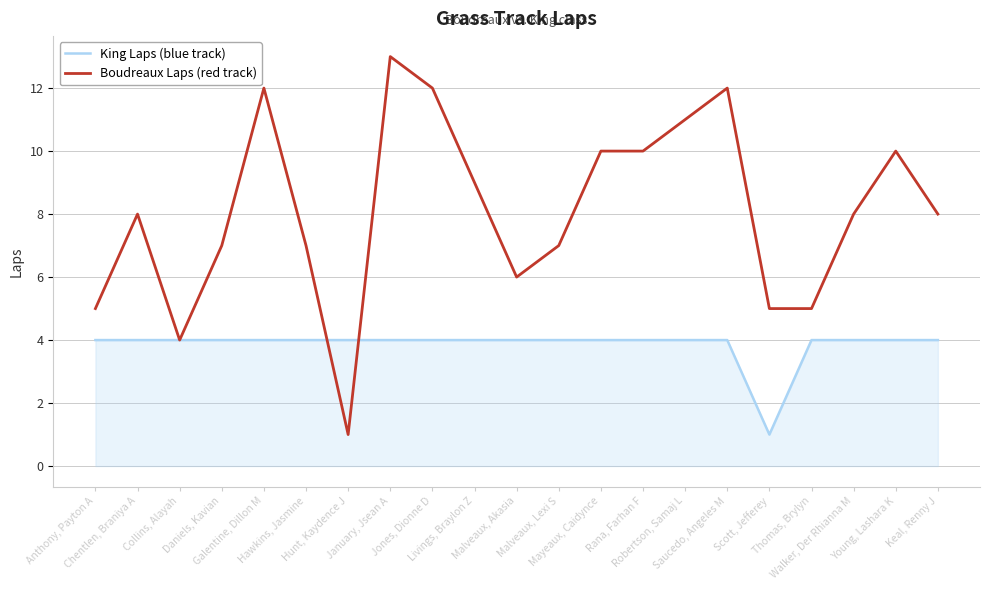

What is the sum of all Boudreaux Laps (red track) values?

170